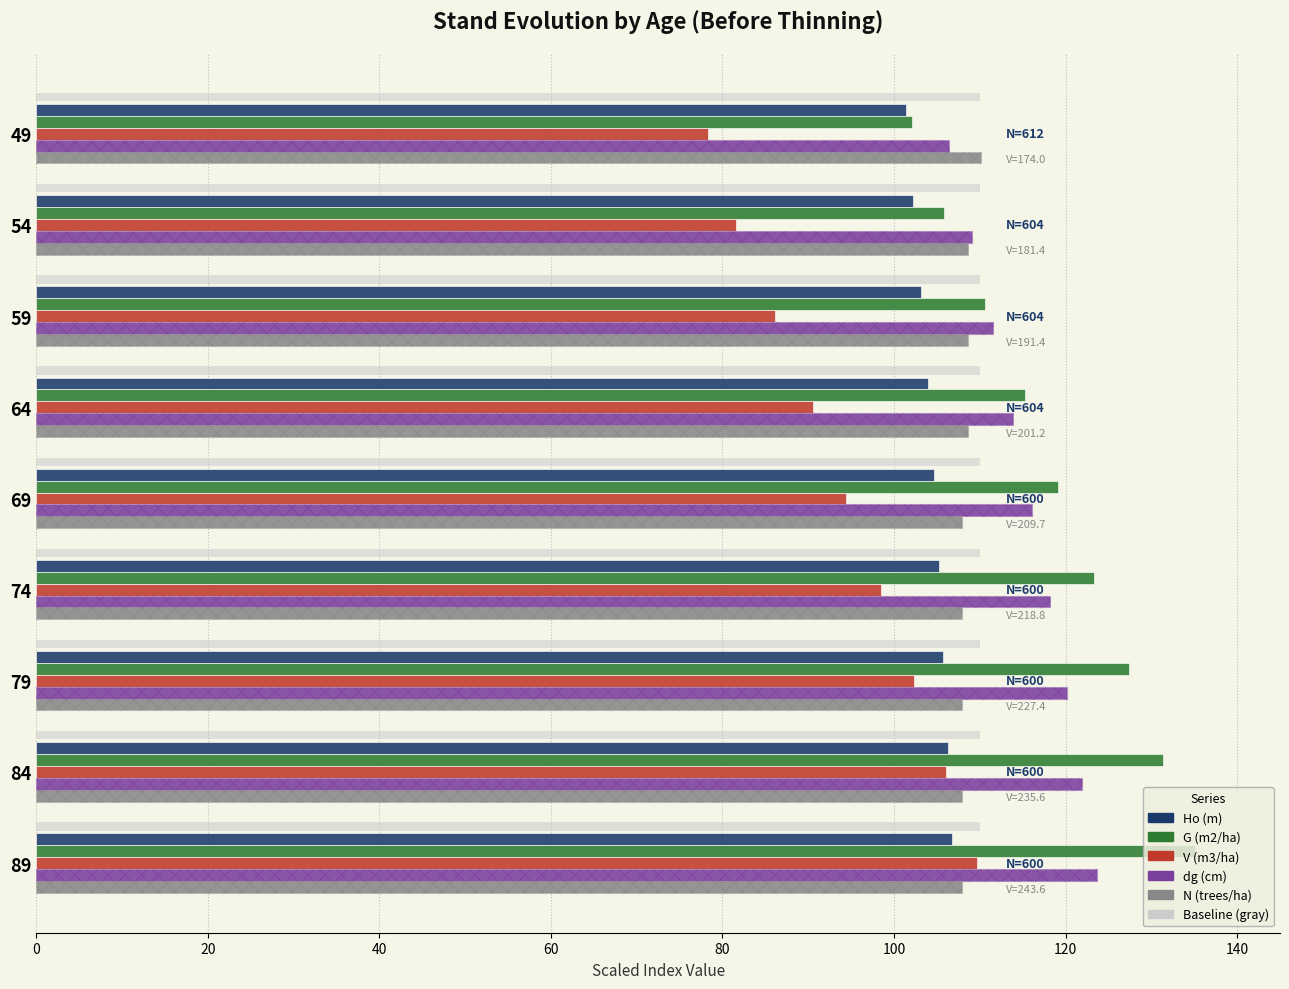

At which label is N (trees/ha) closest to 109?

54